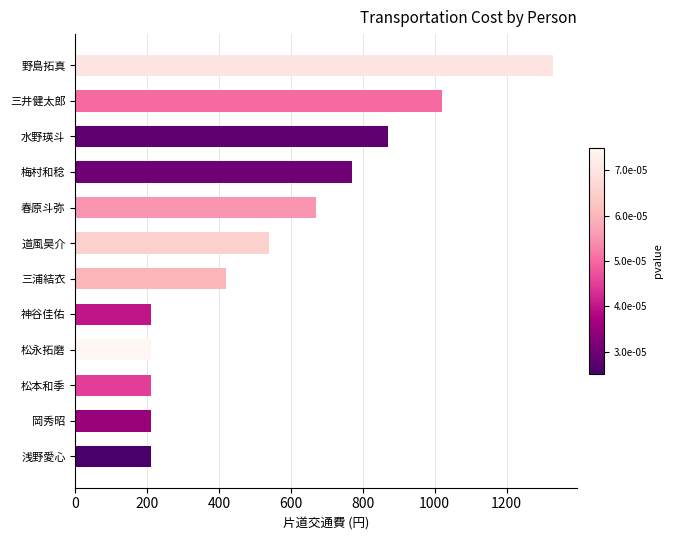

Which category has the highest value across all series?

野島拓真